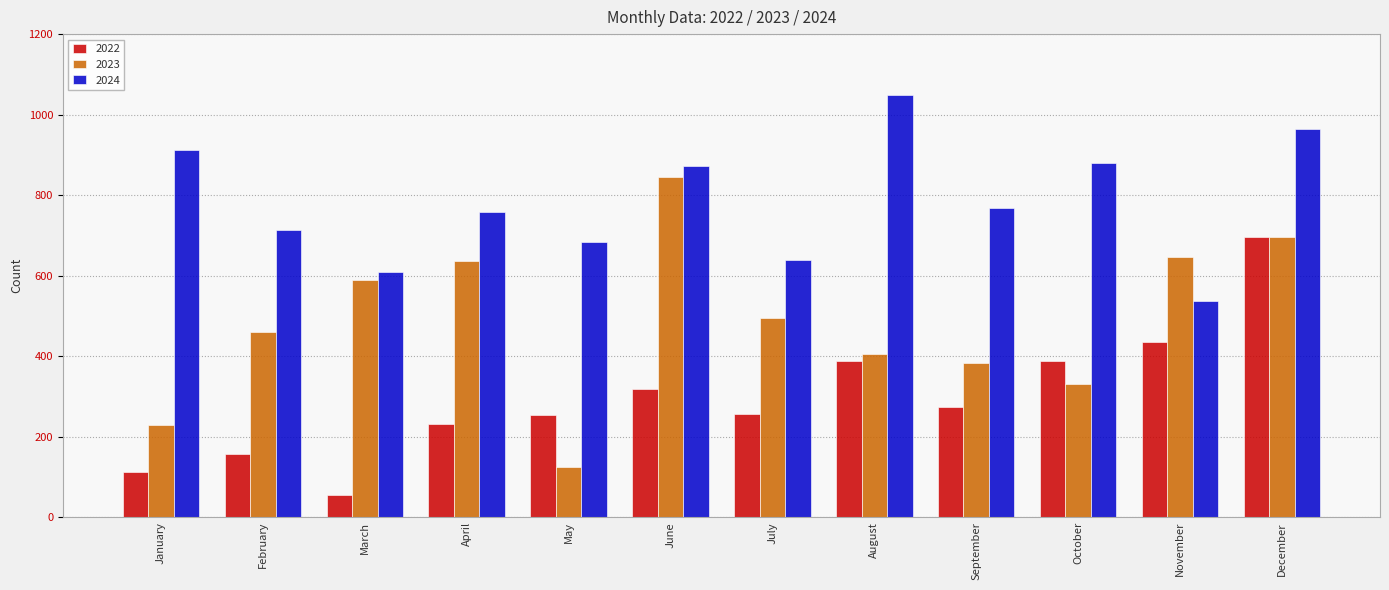

The value of 2022 at February is 212. True or false?

False